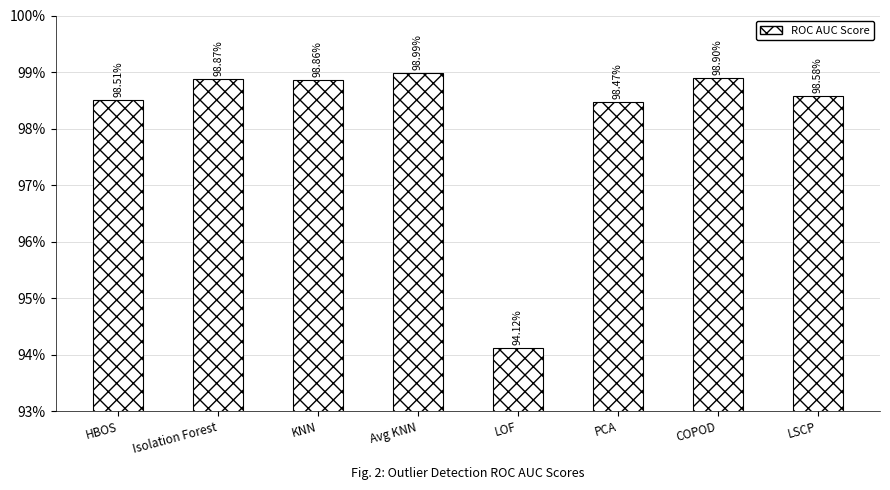

Are the bars horizontal?

No